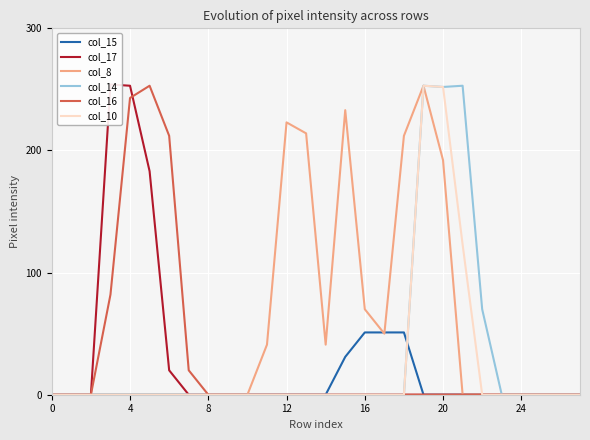

Is the value of col_15 at 10 greater than the value of col_17 at 8?

No